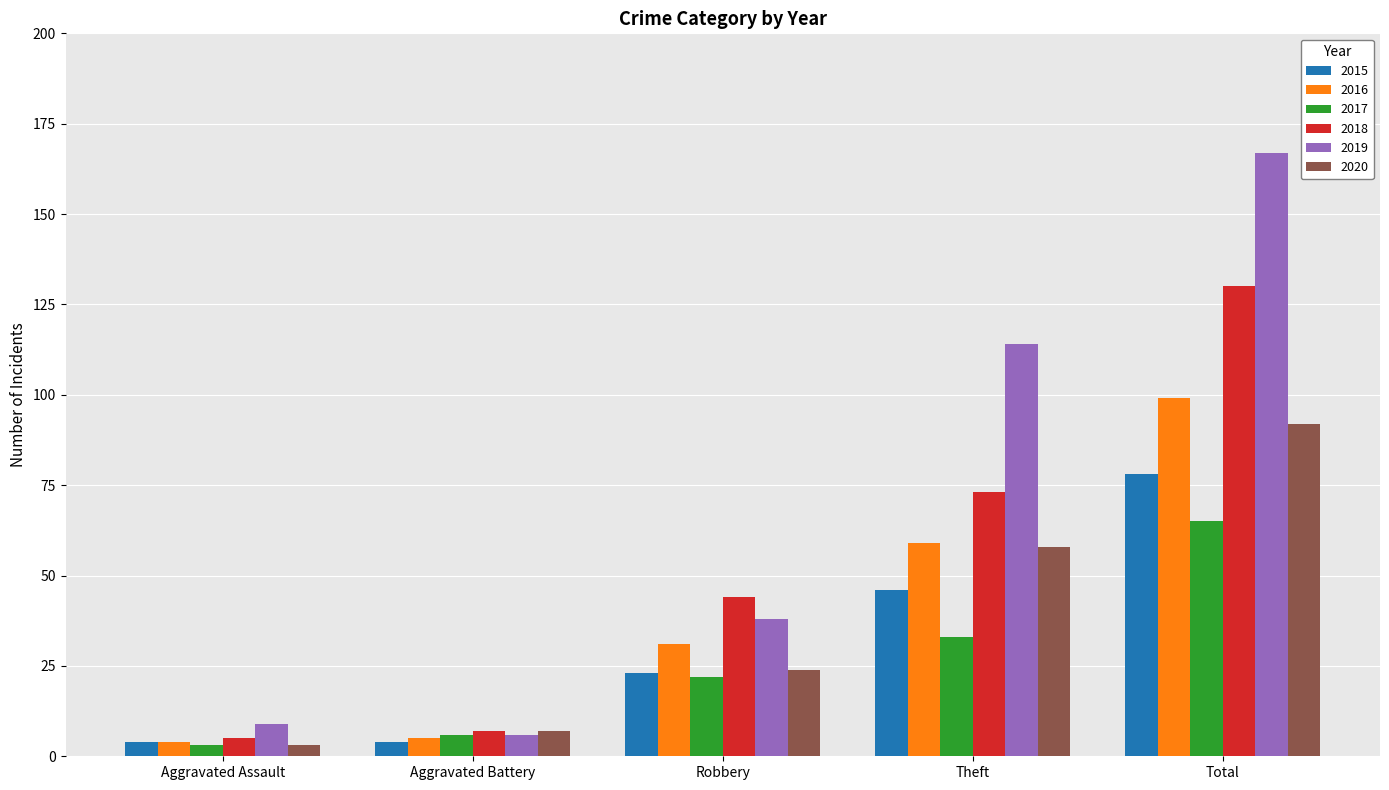

What position from the right is Total?

1